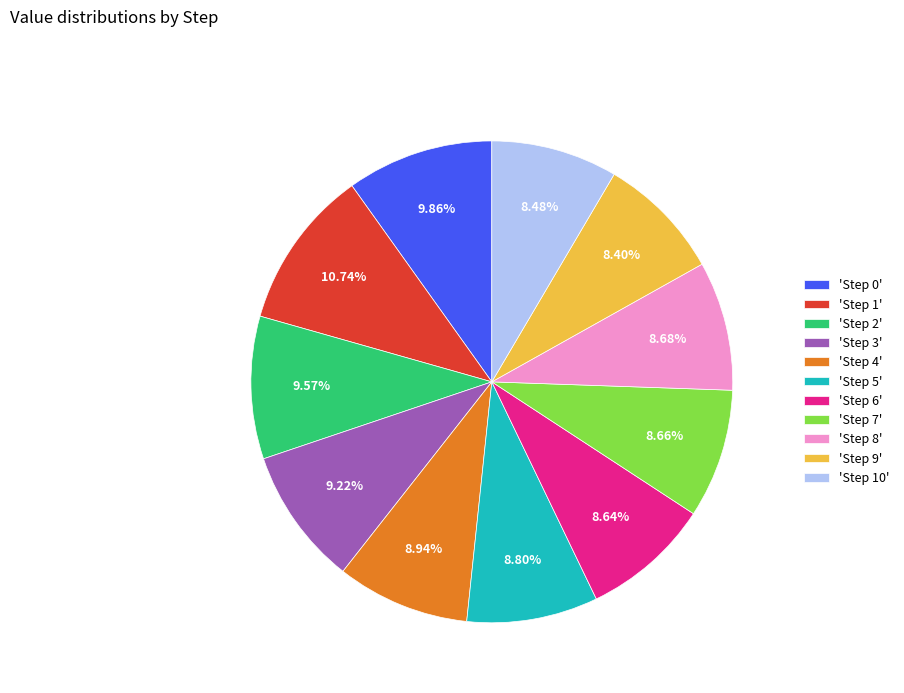

How many segments does this pie chart have?

11